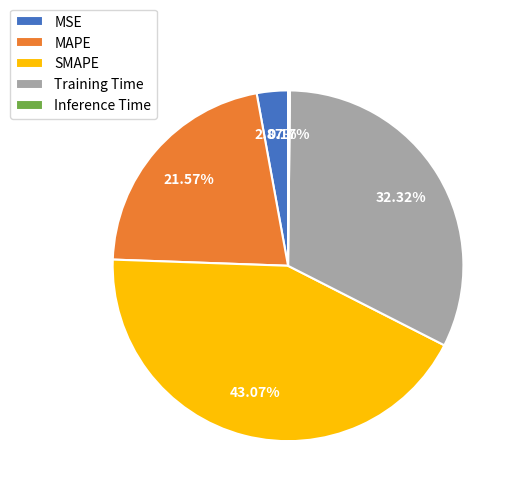

Does any single category account for the majority?

No